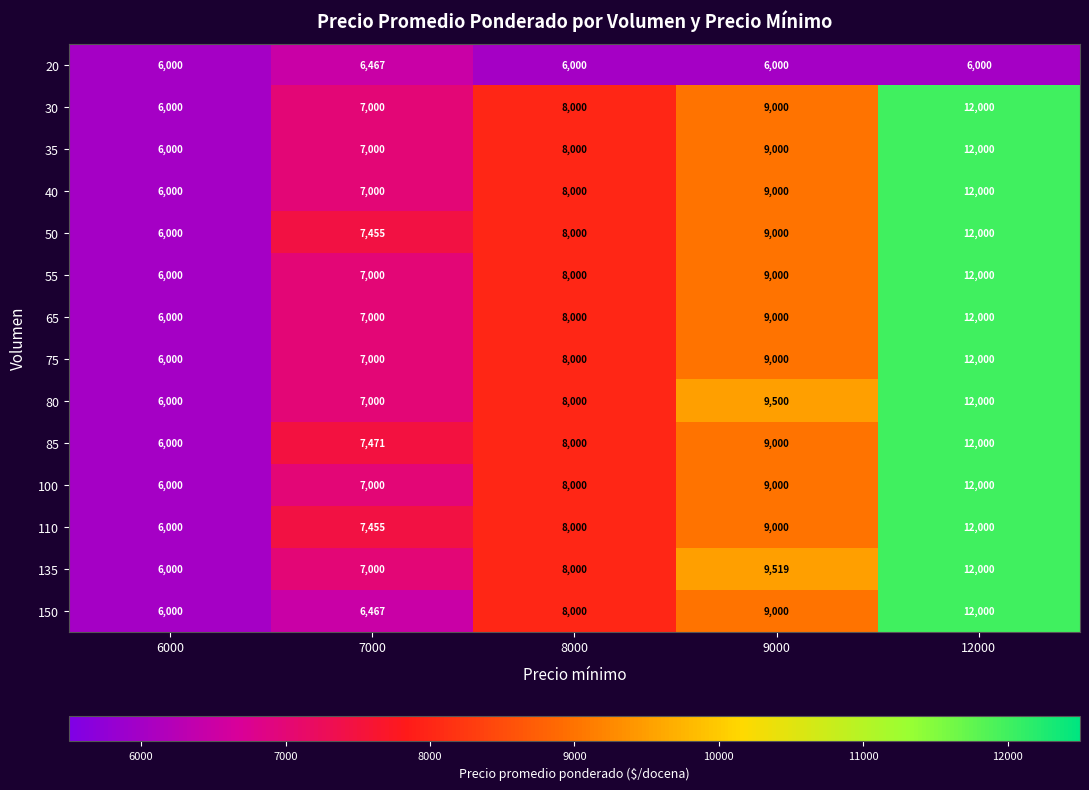

Between 7000 and 8000, which series saw the biggest shift?

150